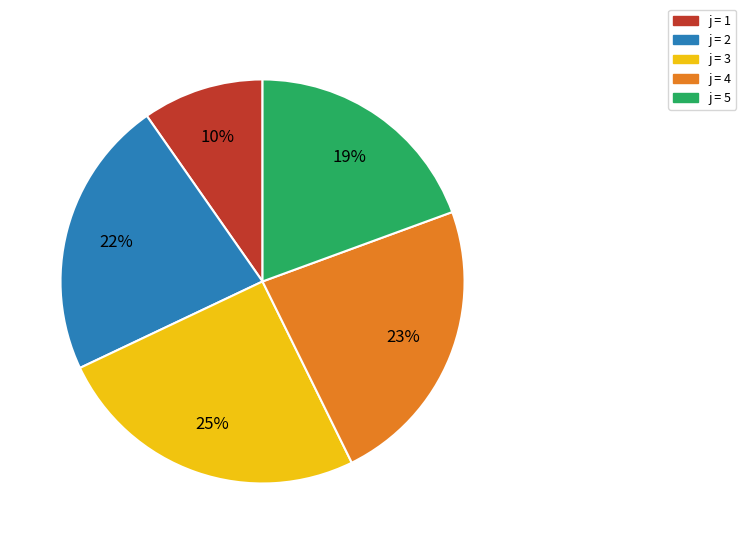

To the nearest percent, what is the average slice percentage?

20%